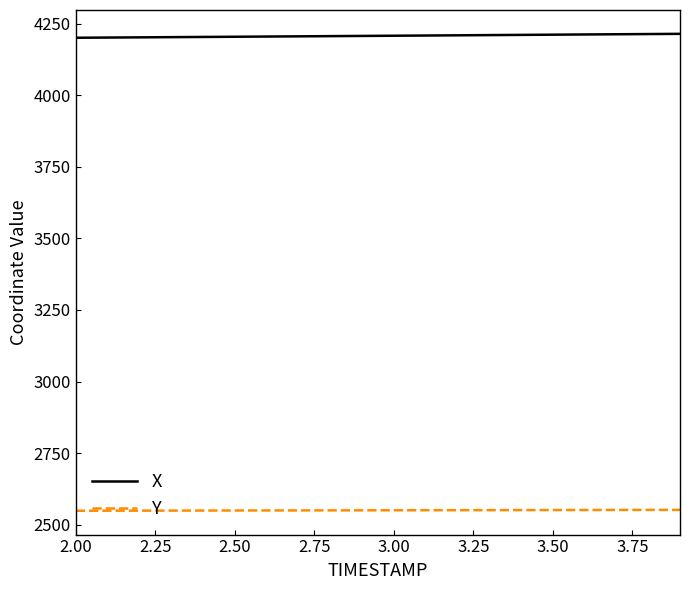

What is the smallest value displayed?

2548.9